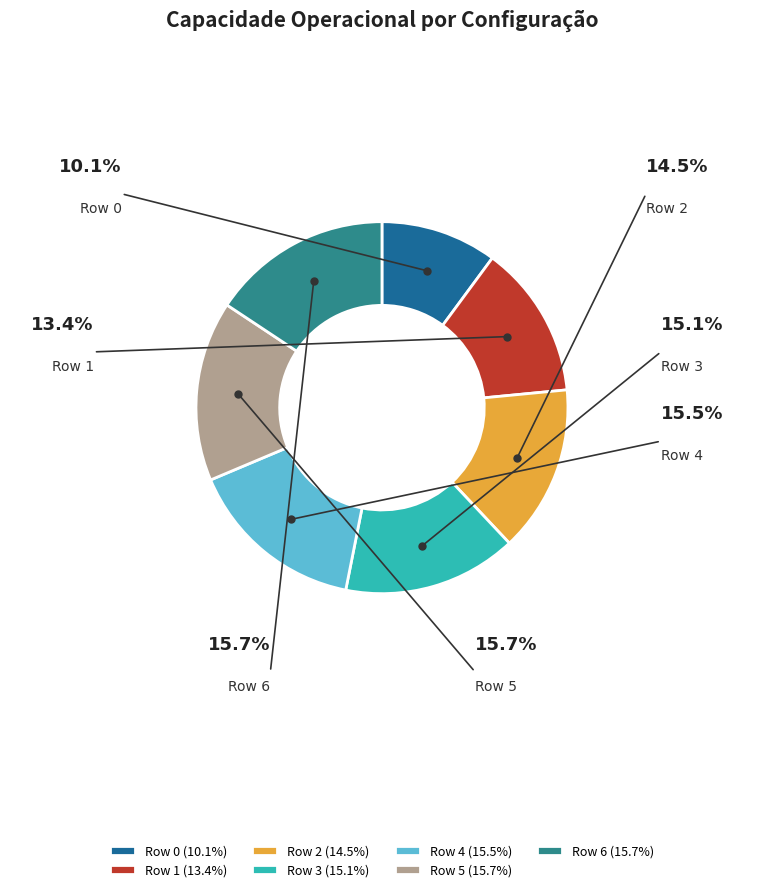

Which slice is the largest?

Row 6